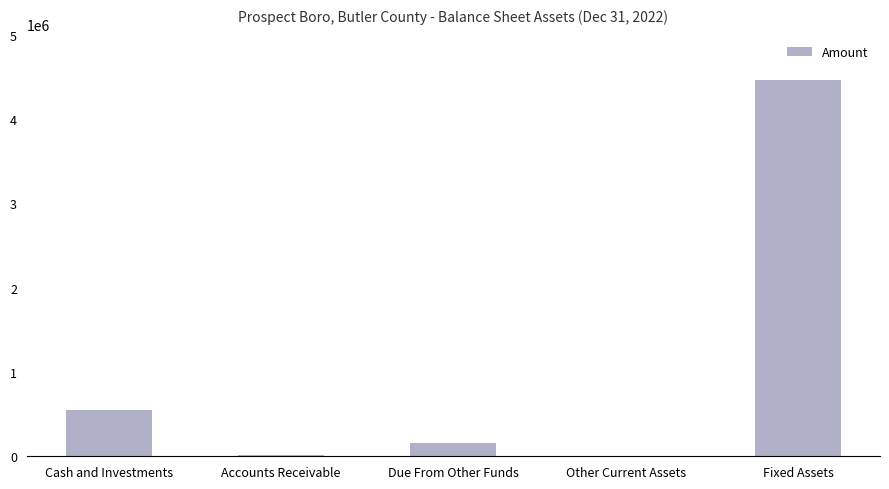

What is the change in value from Cash and Investments to Fixed Assets?

+3915737